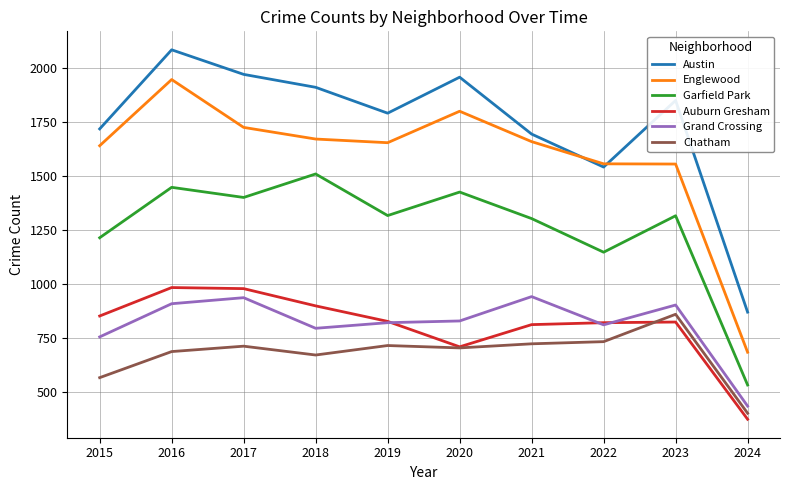

Which series changed the most between 2018 and 2022?

Austin